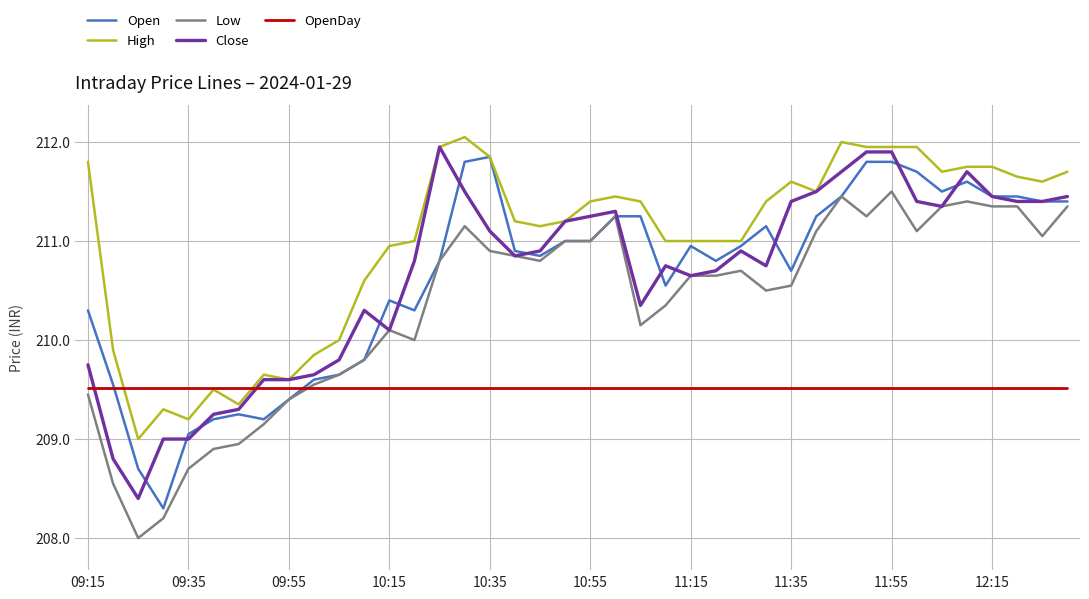

Which series has the largest total across all categories?

High